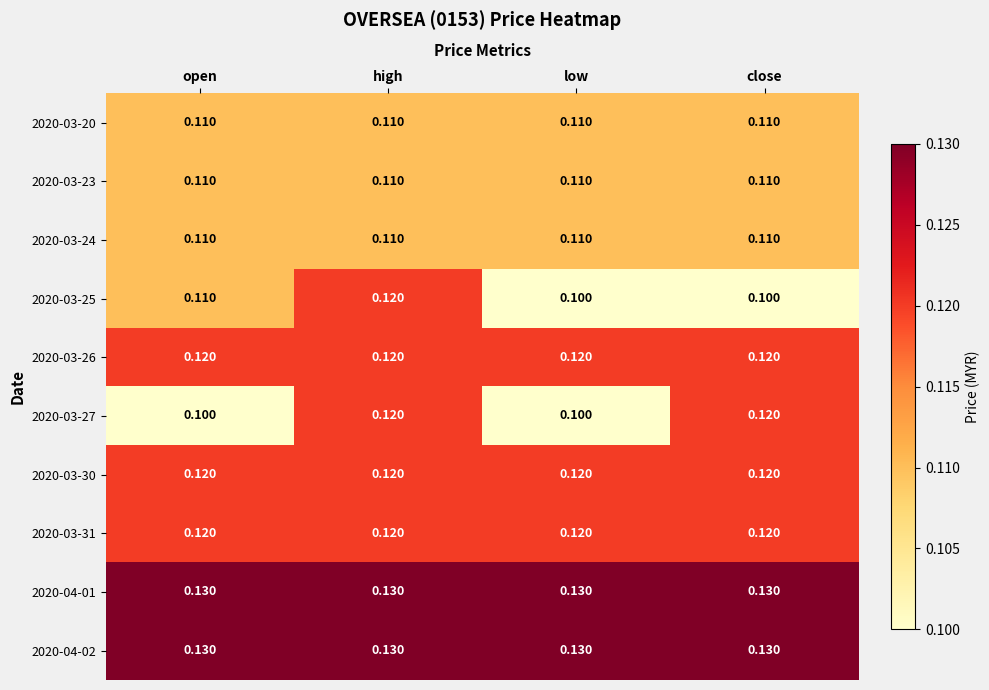

Is the value of 2020-03-27 at low greater than the value of 2020-04-01 at close?

No